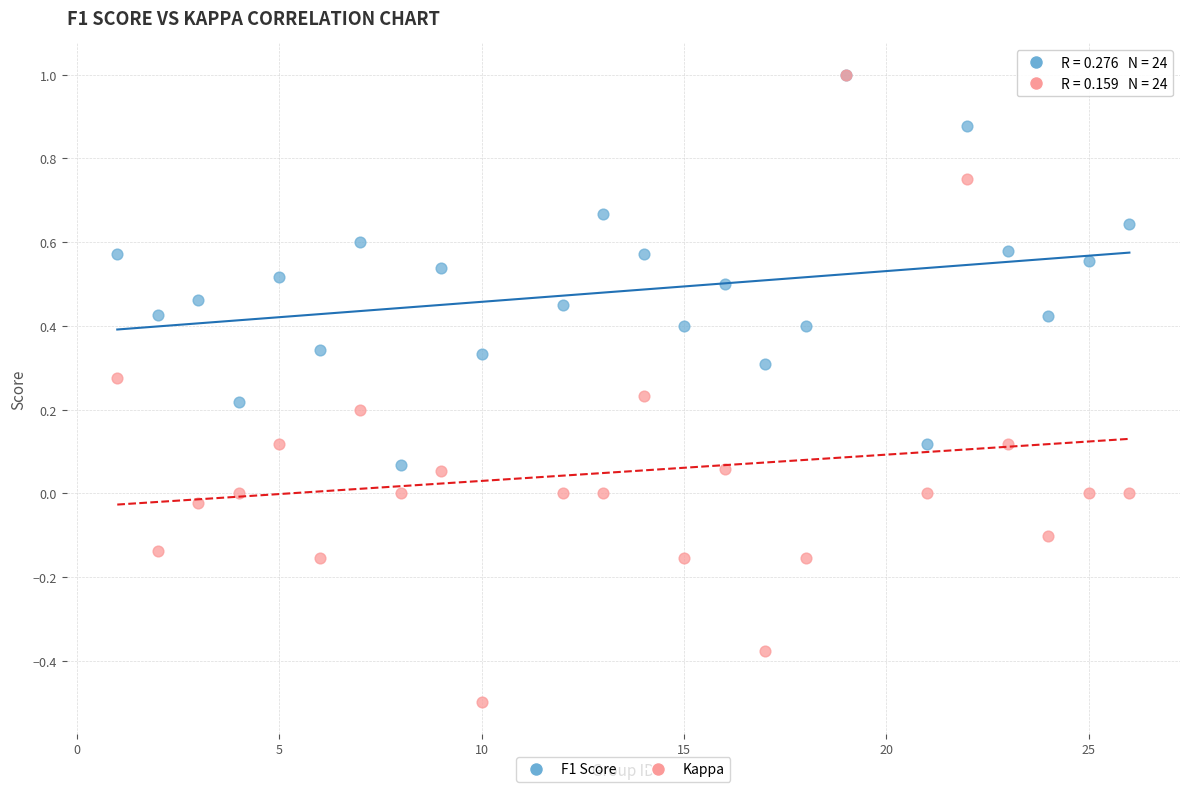

What are all the series names shown in the legend?

F1 Score, Kappa